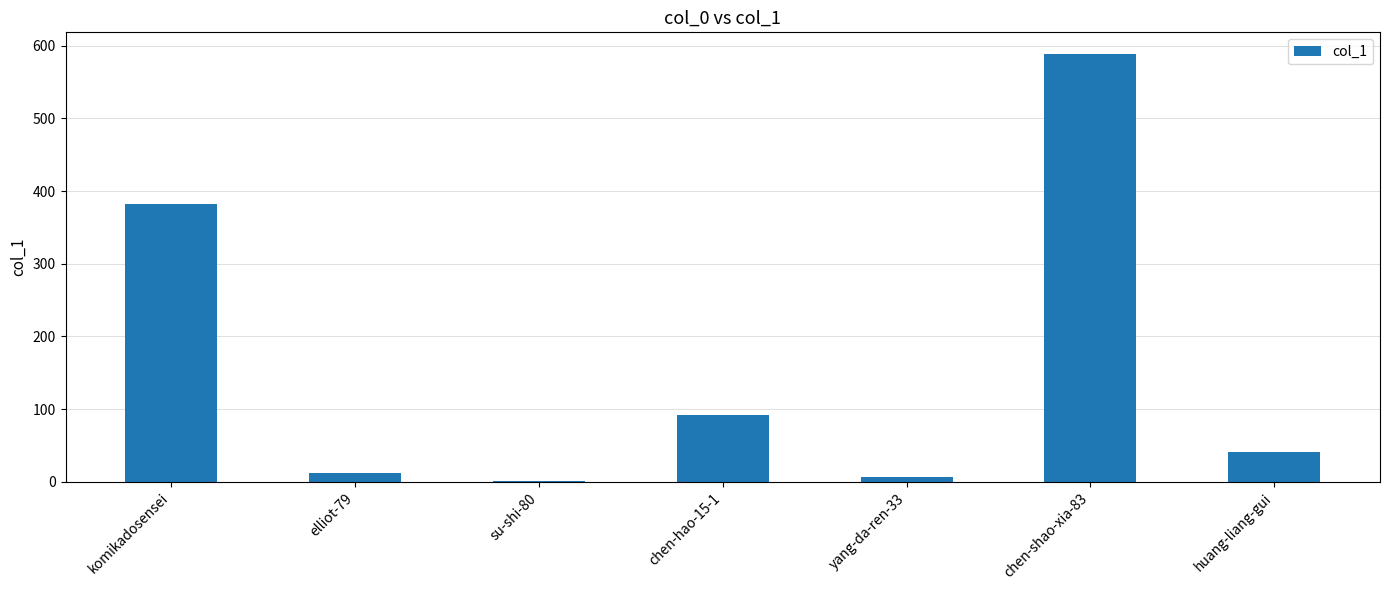

What is the change in value from komikadosensei to chen-shao-xia-83?

+207